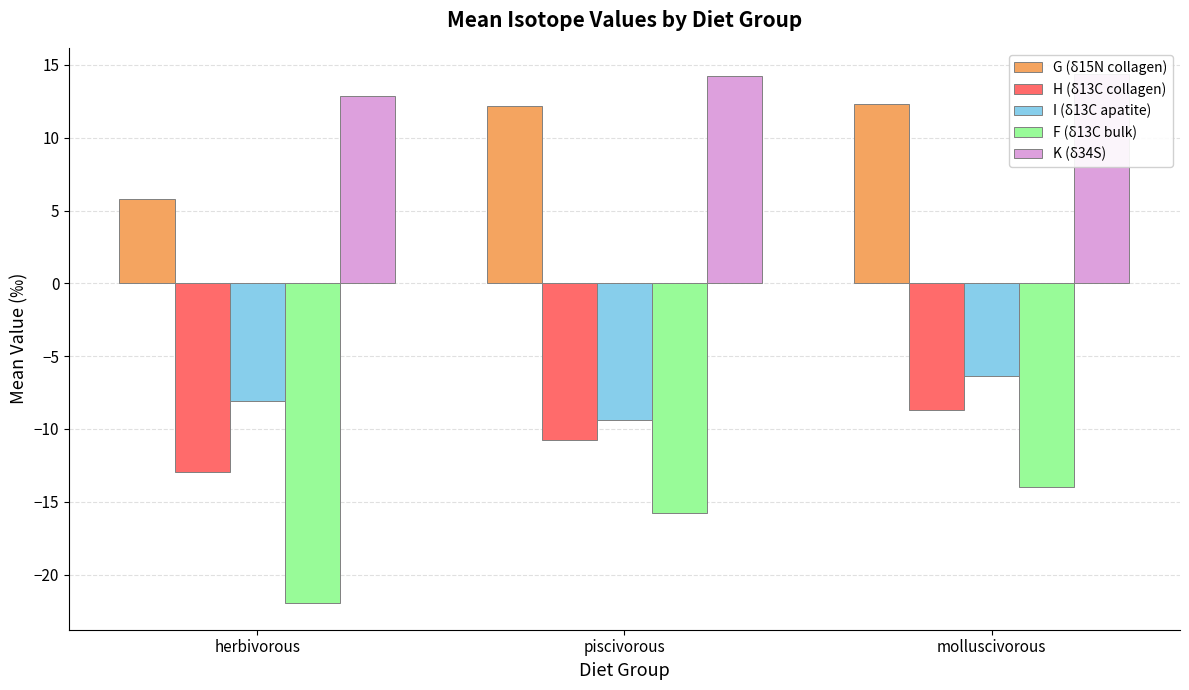

True or false: G (δ15N collagen) has a value of 12.2 at piscivorous.

True